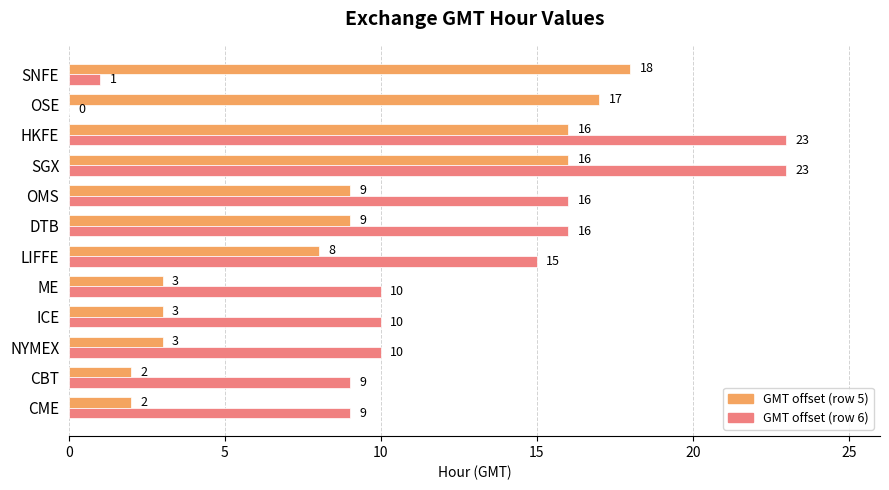

What is the sum of the GMT offset (row 6) values at HKFE and OMS?

39